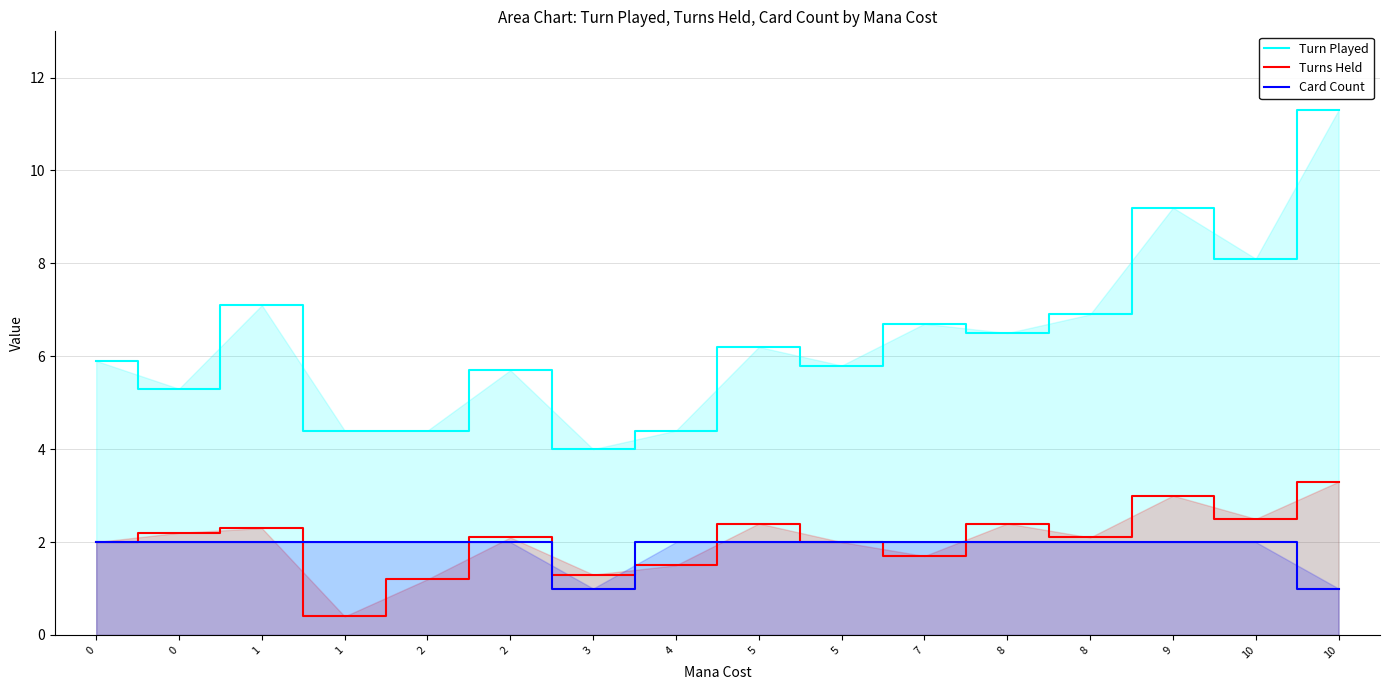

What is the value of the Card Count point at the 5th from the left?

2.0